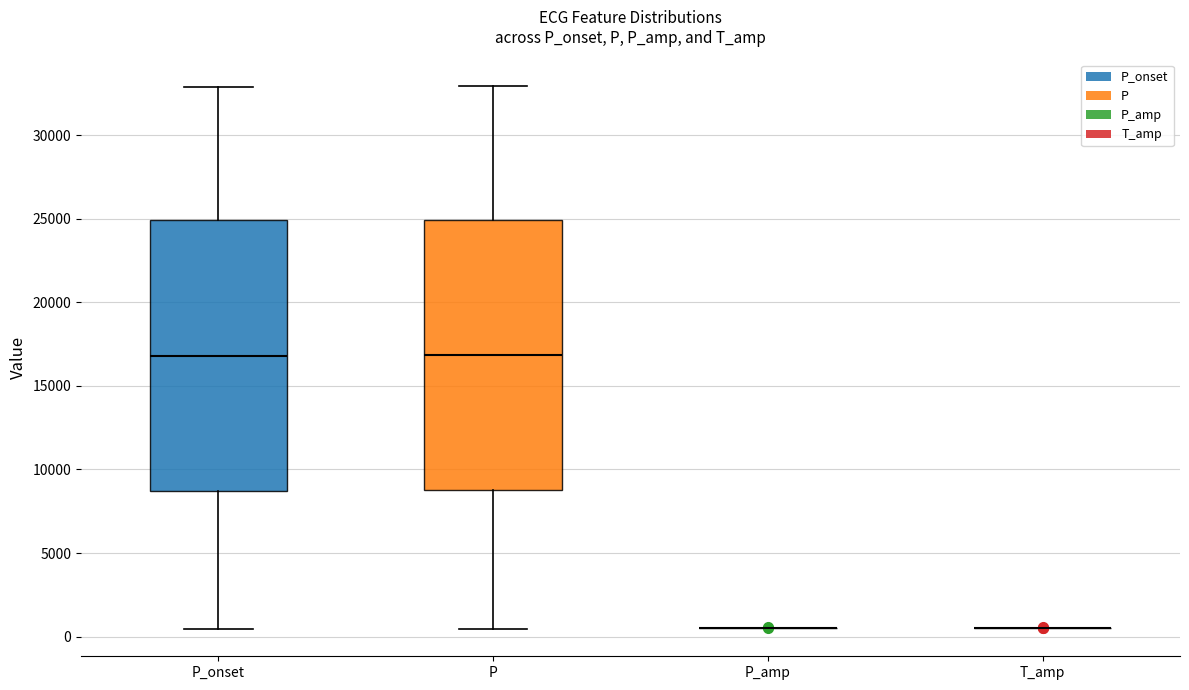

Reading left to right, transcribe this box plot: for each box, give where its median line is, the range the box spans, and where its two whiskers end, as read against the y-axis. The values are not printed on the chart, so give them approximately, as read against the axis.

P_onset: median 17000, box 8500 to 25000, whiskers 500 to 33000
P: median 17000, box 9000 to 25000, whiskers 500 to 33000
P_amp: box collapsed to a line at 500, whiskers 500 to 500
T_amp: box collapsed to a line at 500, whiskers 500 to 500